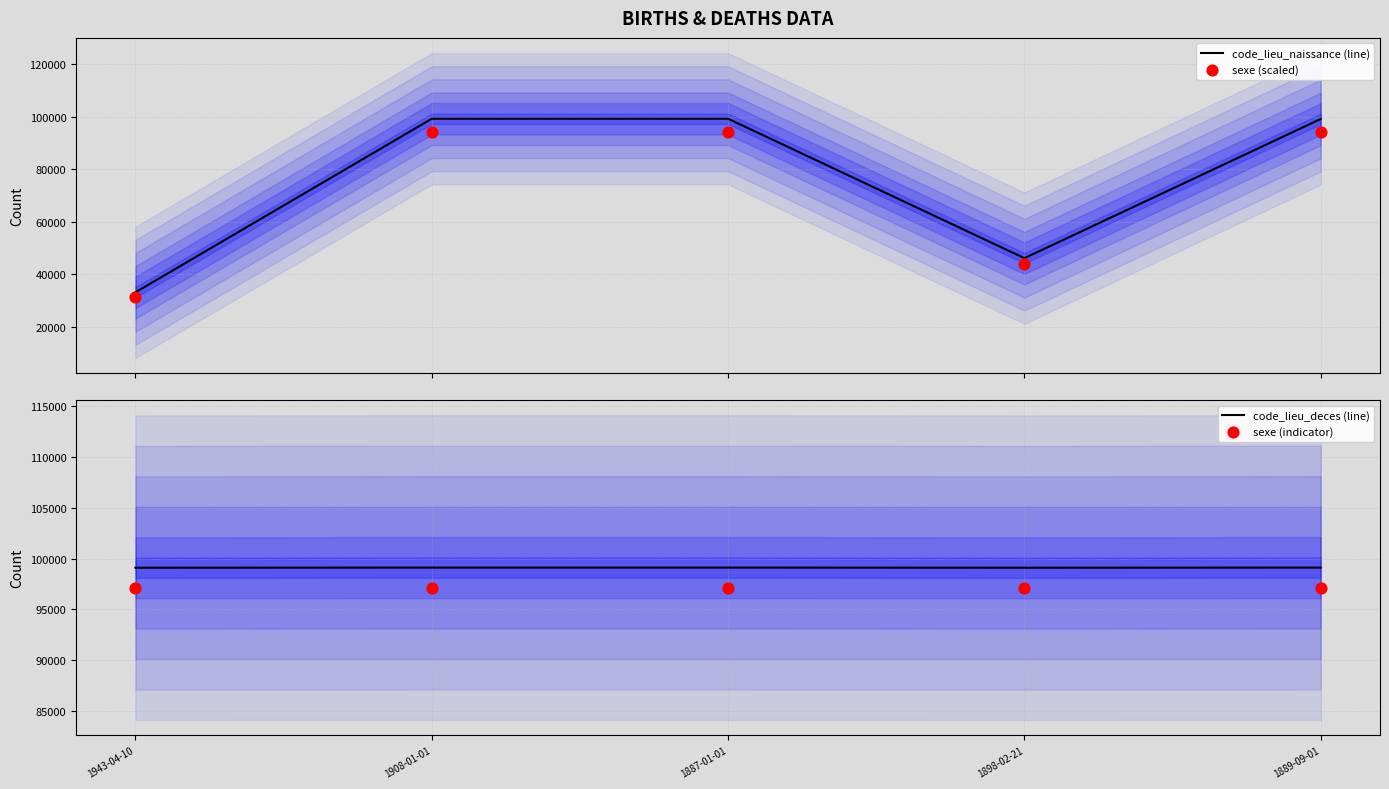

At how many categories does at least one series exceed 66021?

5